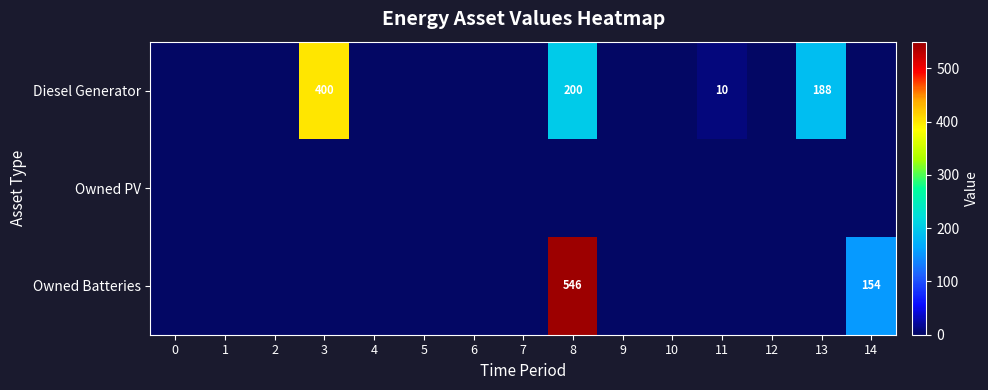

Rank the series by their maximum value, from highest to lowest.

Owned Batteries, Diesel Generator, Owned PV